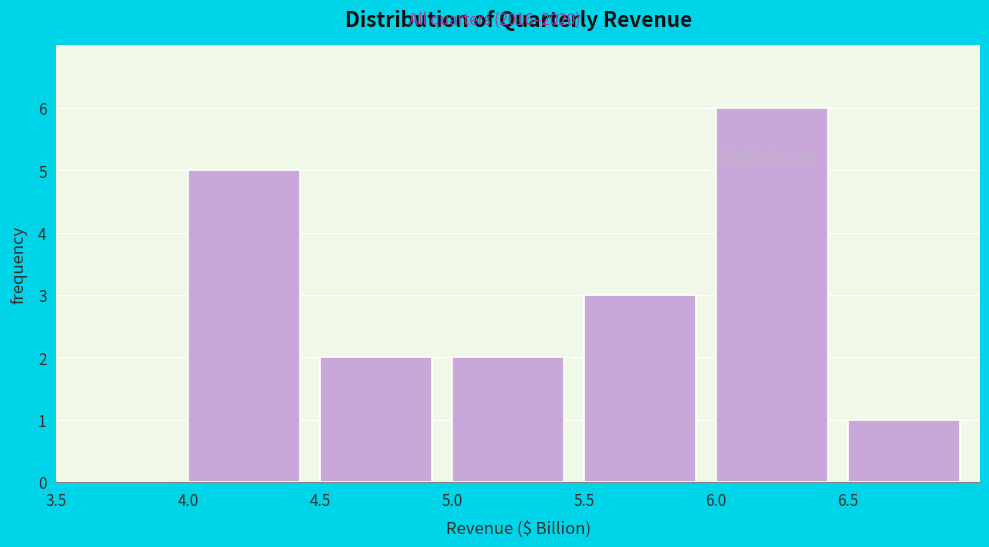

Reading right to left, transcribe all the data shown in this chart.

6.5=1	6.0=6	5.5=3	5.0=2	4.5=2	4.0=5	3.5=0